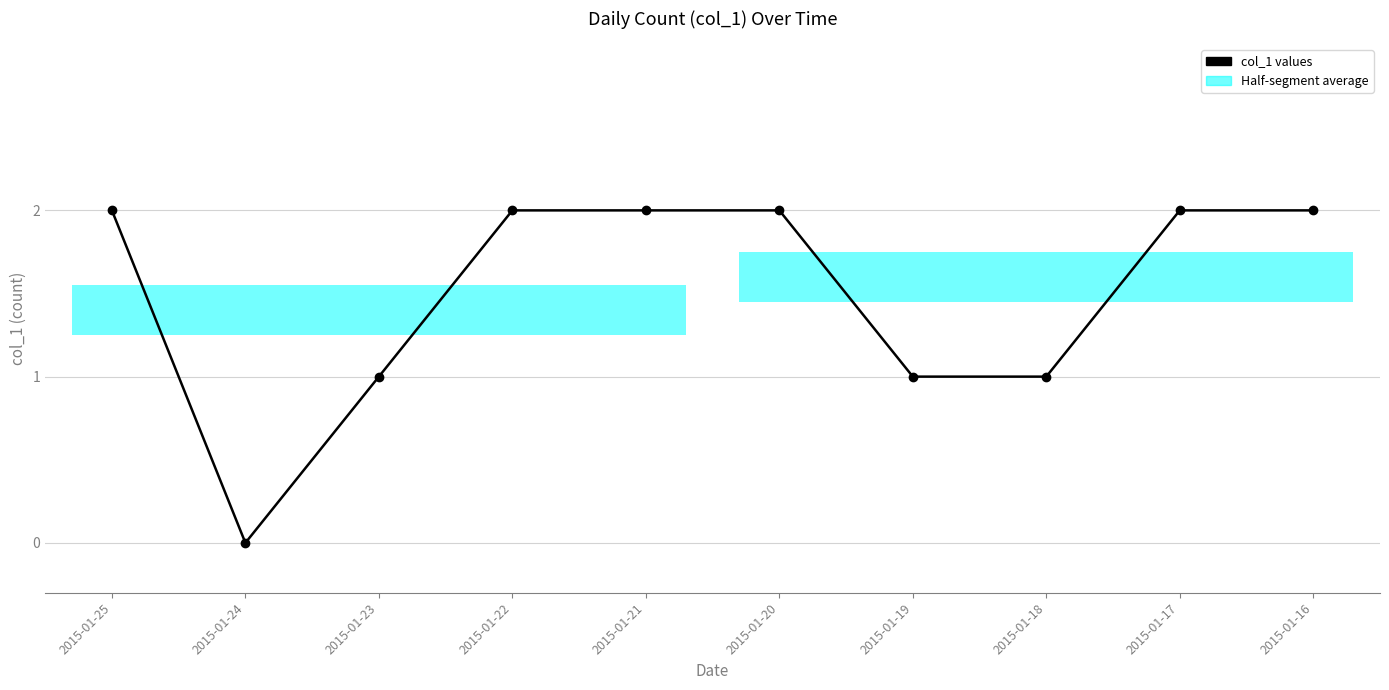

How many lines are shown in the chart?

1